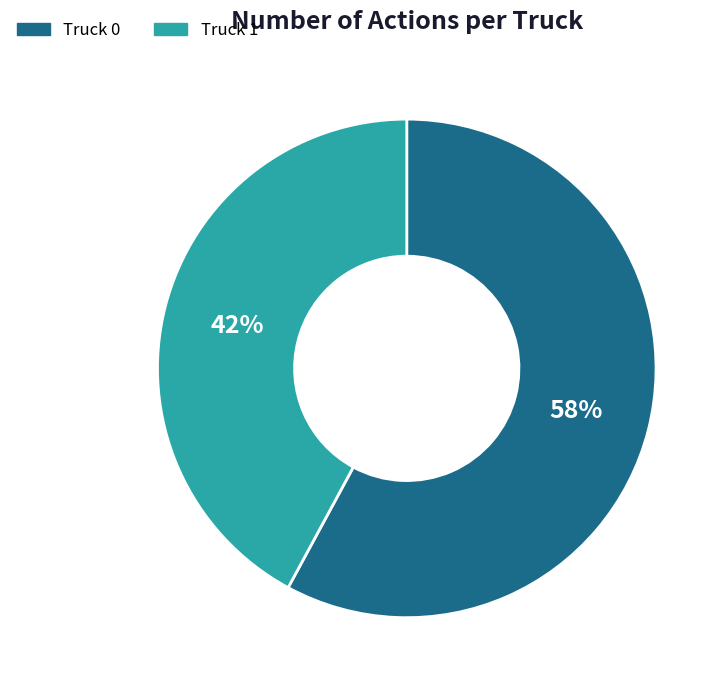

Count the number of slices in the pie.

2